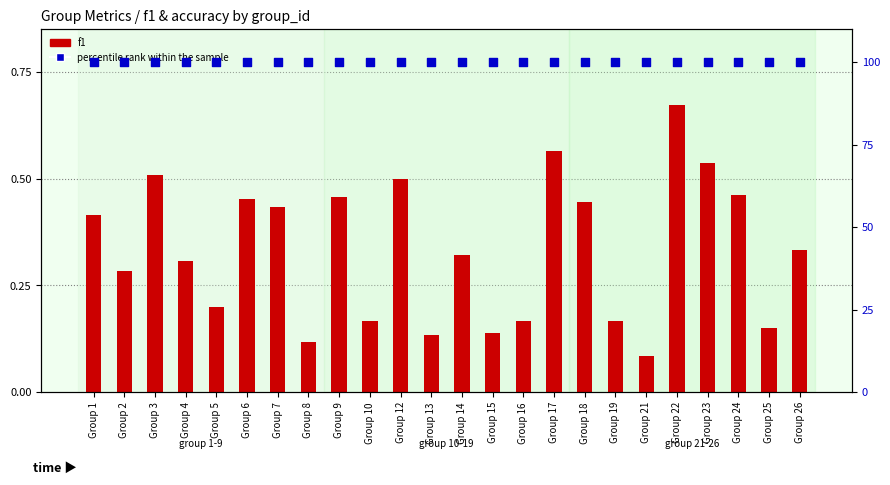

Is the value of percentile rank within the sample at Group 9 greater than the value of f1 at Group 22?

Yes